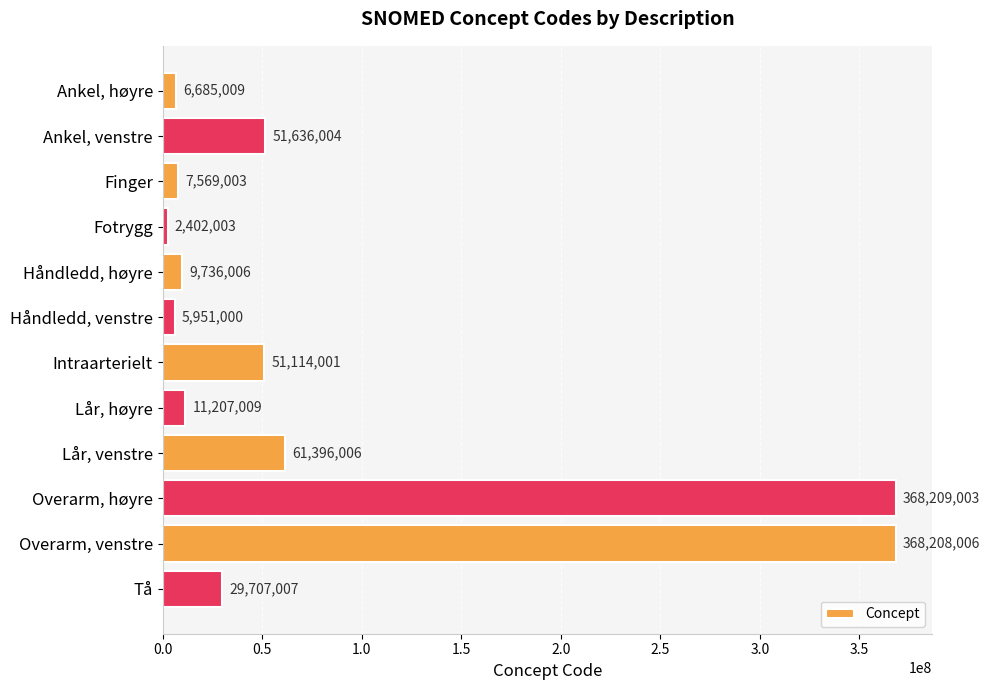

Where is the data nearest to the value 185305503?

Lår, venstre